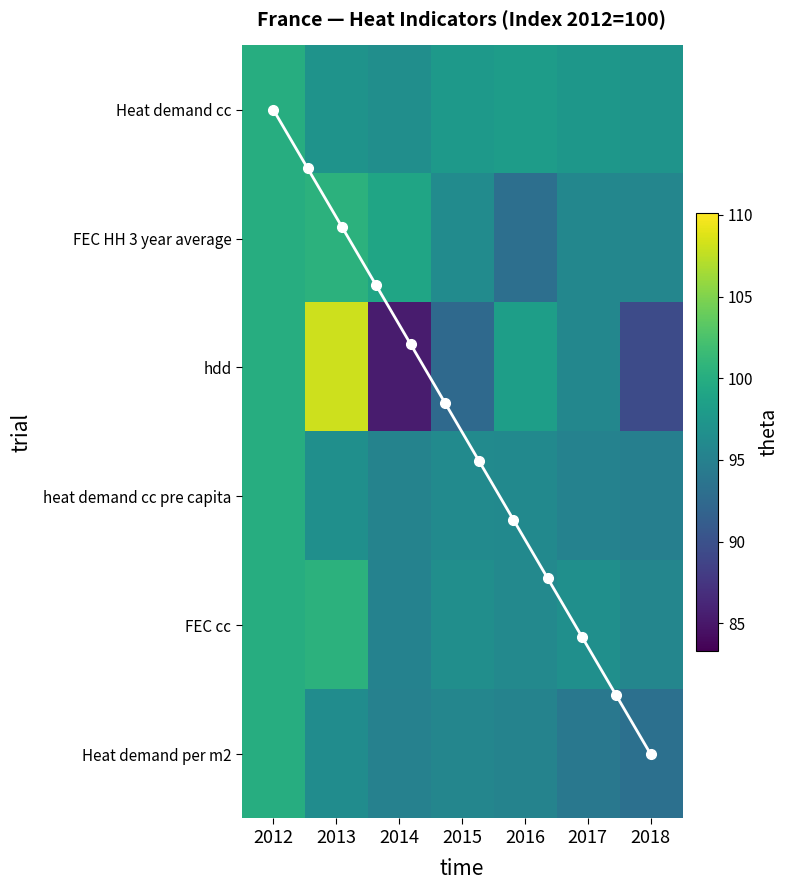

Reading left to right, what are all the values shown in this chart?

Heat demand cc: 100.0	97.1	96.6	97.8	98.1	97.5	97.2
FEC HH 3 year average: 100.0	100.5	99.1	96.2	93.1	95.7	95.6
hdd: 100.0	108.1	85.3	92.5	98.3	95.8	89.4
heat demand cc pre capita: 100.0	96.7	95.3	96.1	96.1	95.3	94.9
FEC cc: 100.0	100.6	95.2	96.5	95.9	96.7	95.6
Heat demand per m2: 100.0	96.4	95.1	95.7	95.3	94.1	93.2